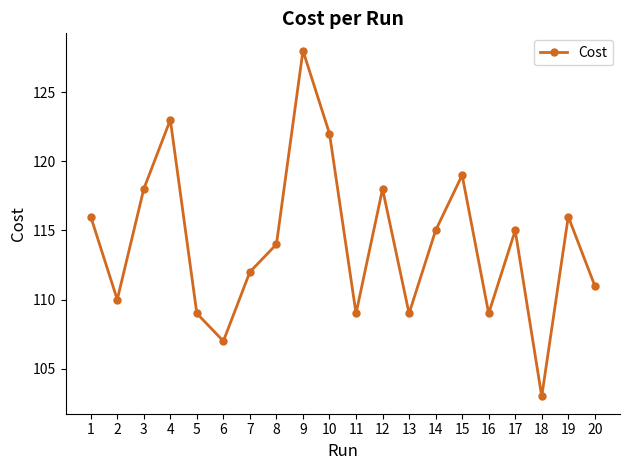

Reading left to right, transcribe all the data shown in this chart.

1=116.0	2=110.0	3=118.0	4=123.0	5=109.0	6=107.0	7=112.0	8=114.0	9=128.0	10=122.0	11=109.0	12=118.0	13=109.0	14=115.0	15=119.0	16=109.0	17=115.0	18=103.0	19=116.0	20=111.0